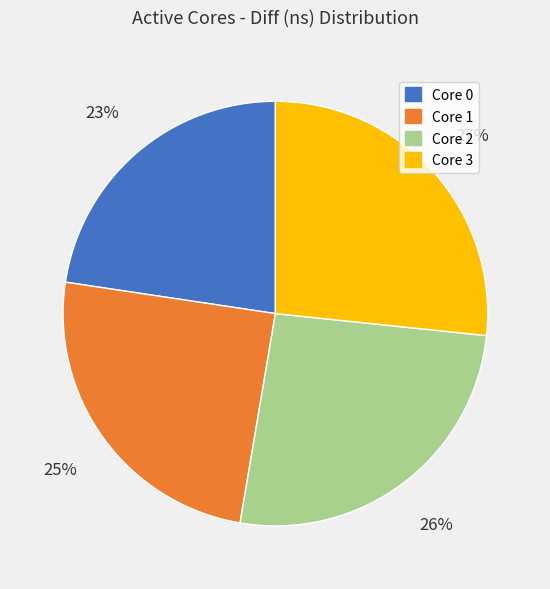

Which slice is the largest?

Core 3